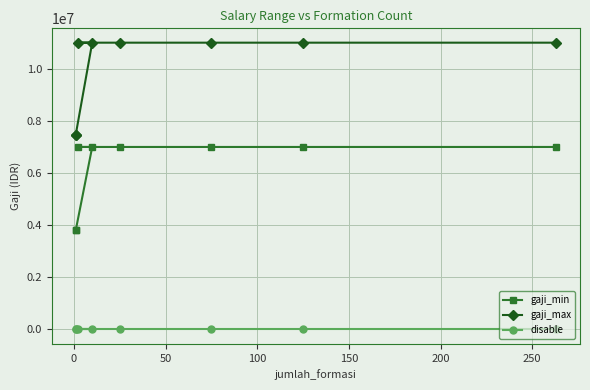

What are all the series names shown in the legend?

gaji_min, gaji_max, disable